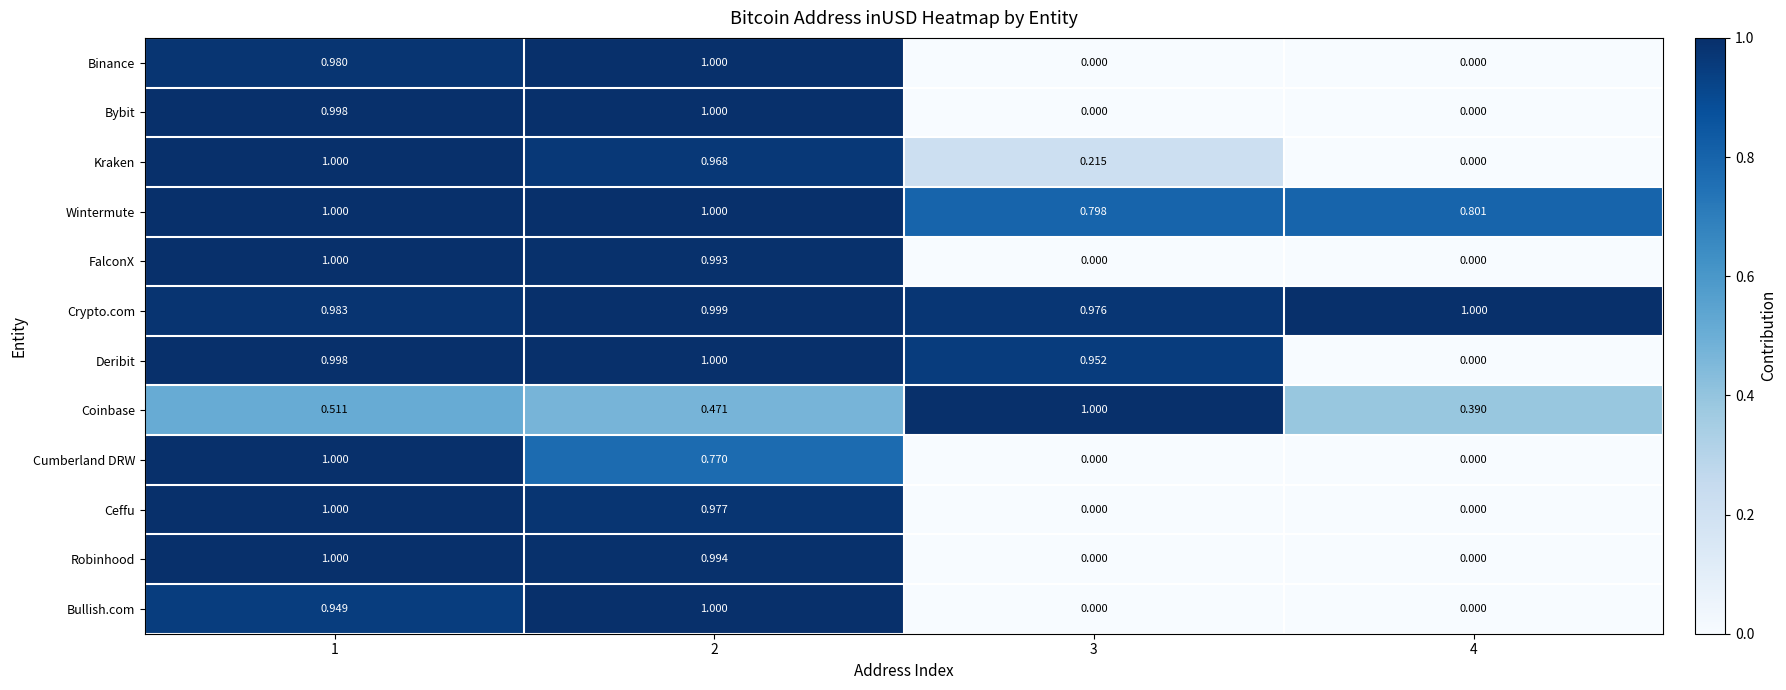

Is the value of FalconX at 2 greater than the value of Binance at 3?

Yes